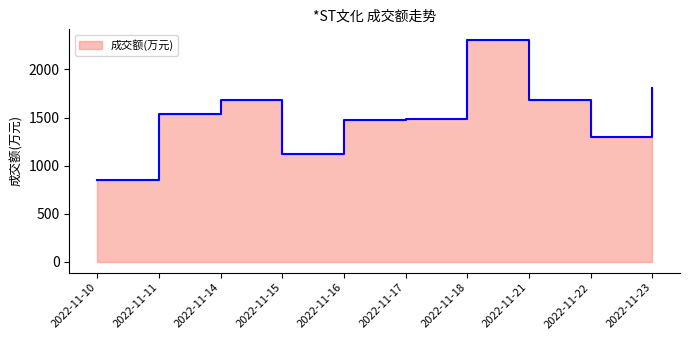

The chart shows a value of 1683 at 2022-11-21. True or false?

True